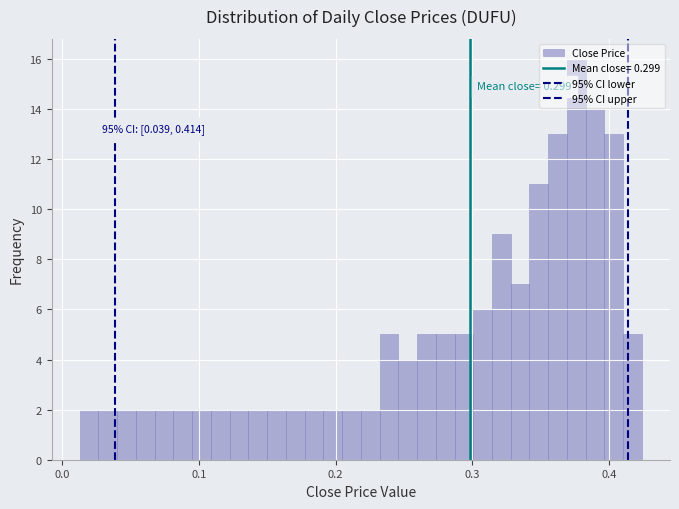

Read against the x-axis, roughly where is the centre of the tallest bar?

0.38